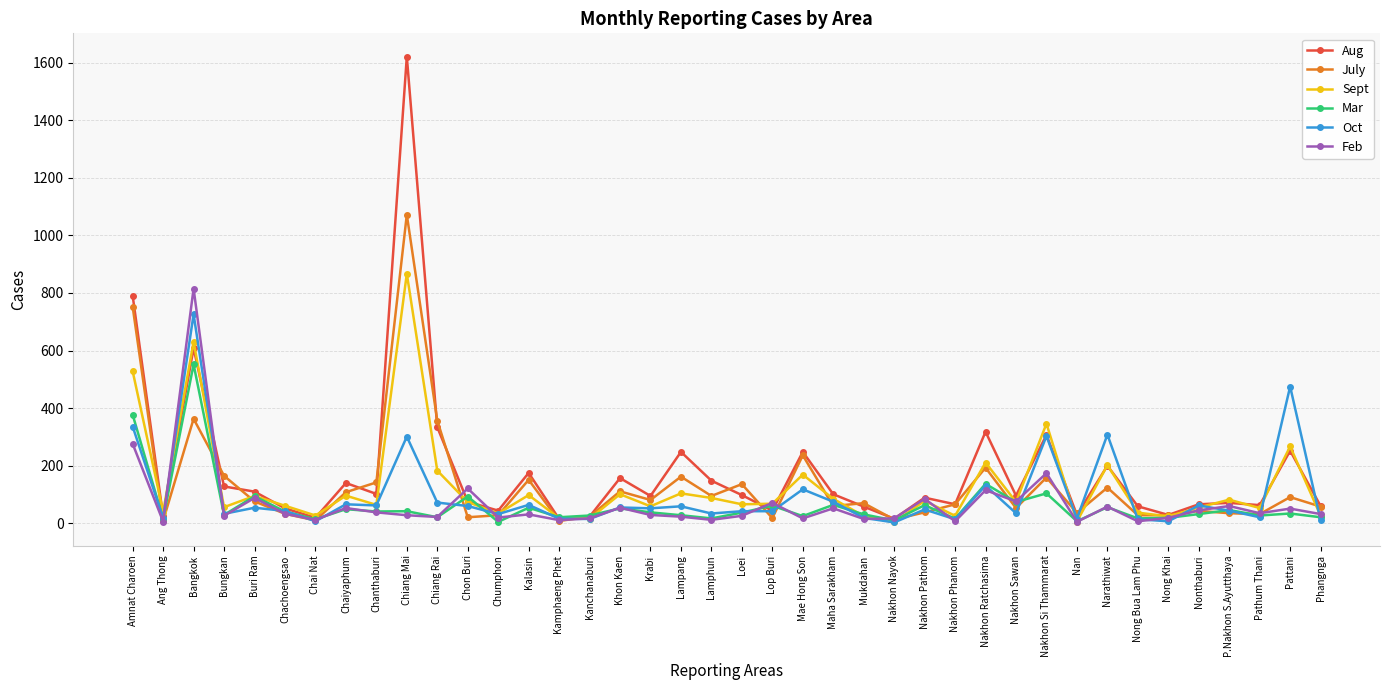

At which category does the chart reach its peak across all series?

Chiang Mai